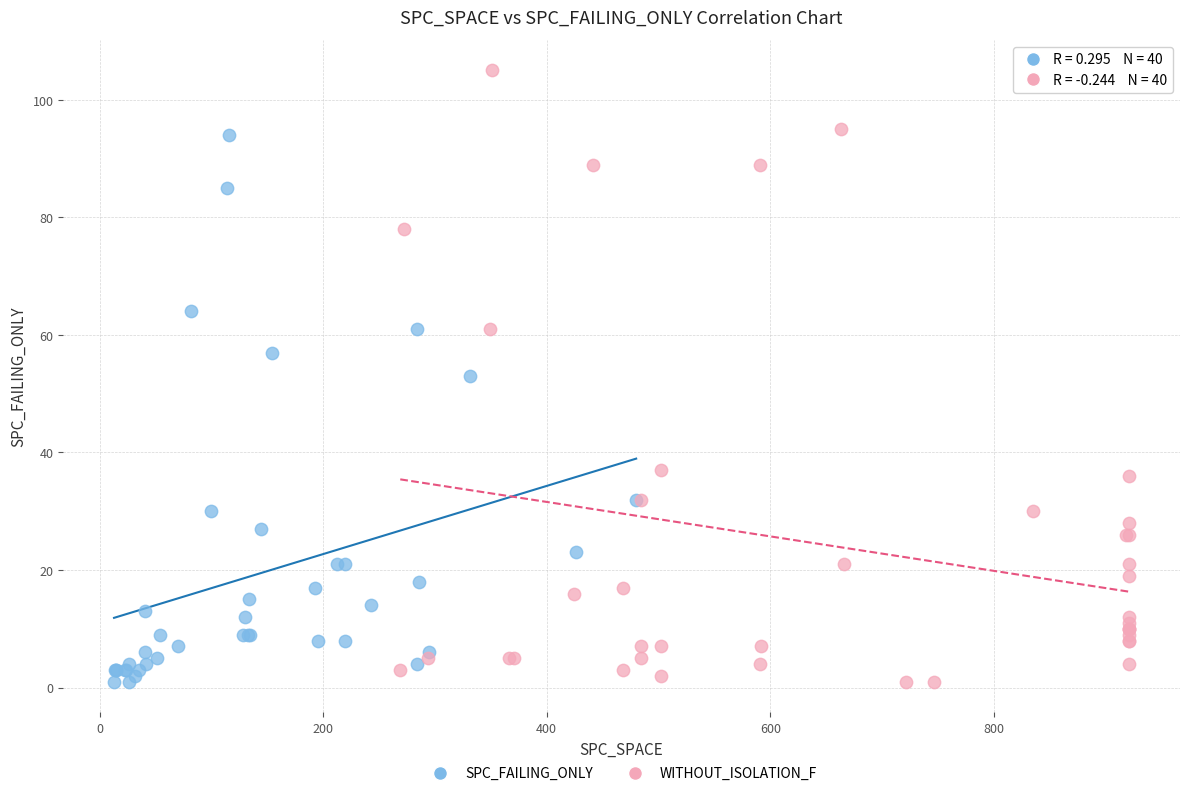

Which series reaches the maximum Y coordinate?

WITHOUT_ISOLATION_F